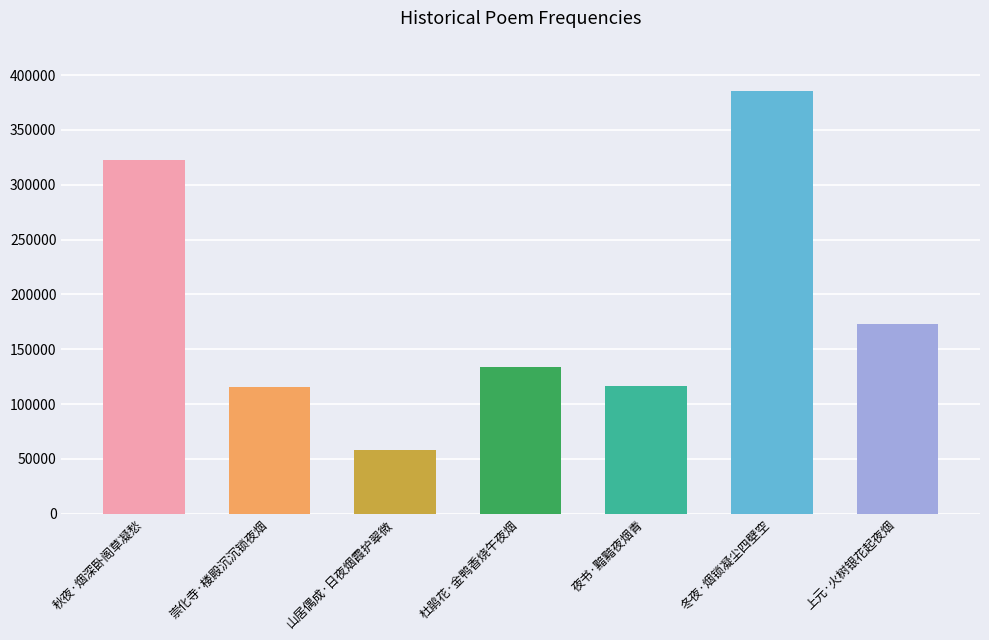

At which label does the data first exceed 133437?

秋夜·烟深卧阁草凝愁